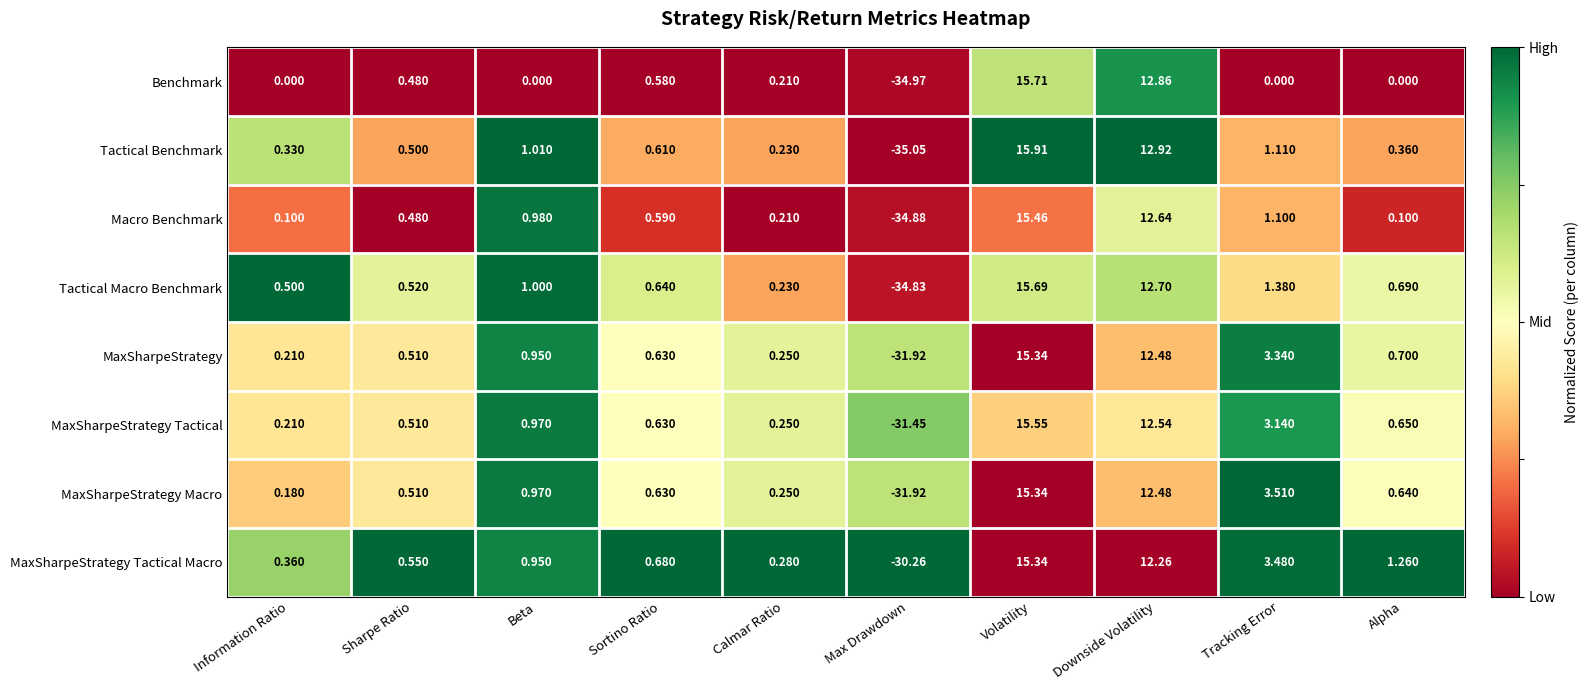

Which label corresponds to the smallest value in the chart?

Max Drawdown